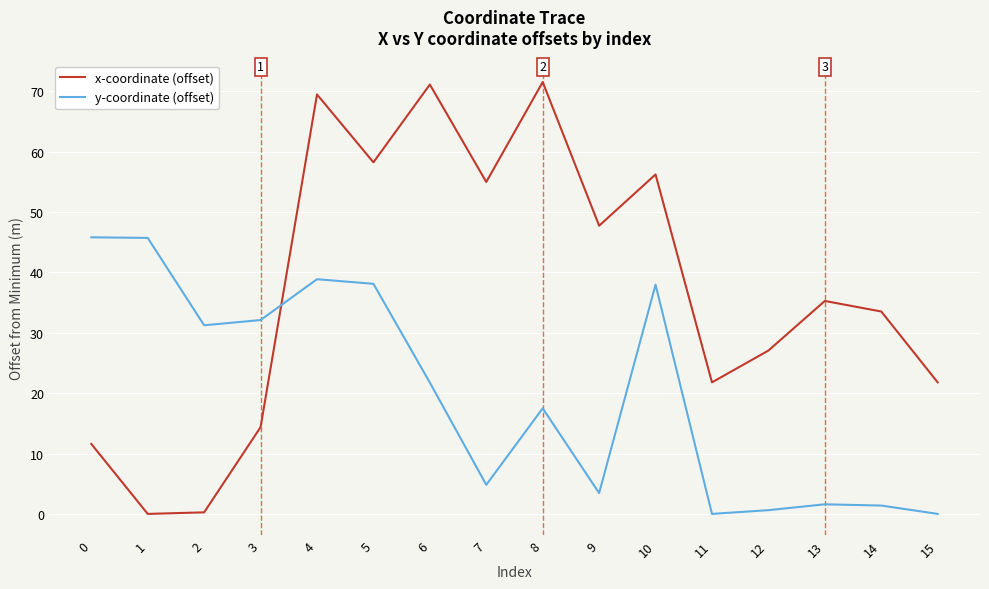

True or false: x-coordinate (offset) has more than 1 points higher than both neighbors.

True